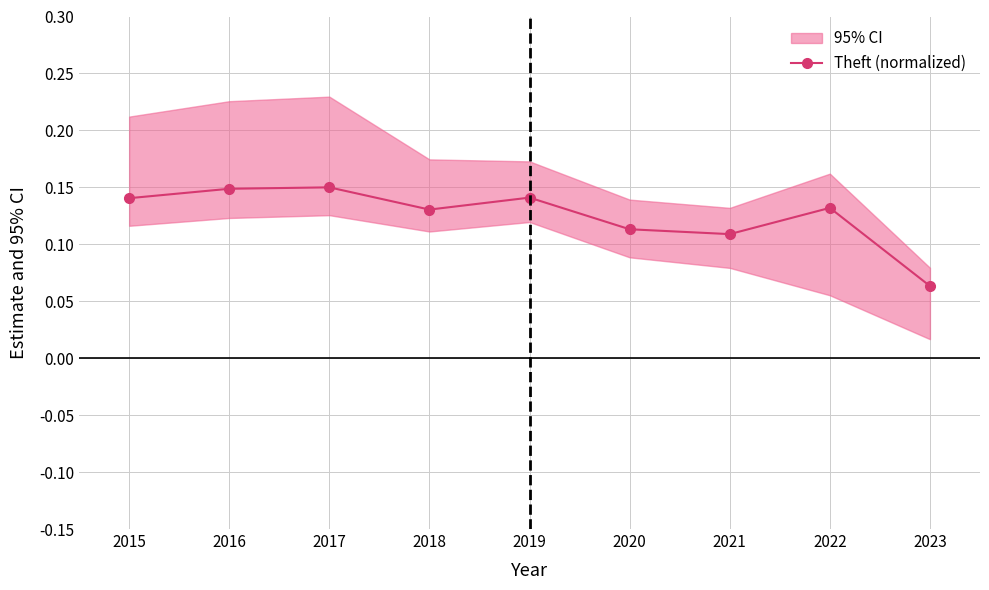

How many lines are shown in the chart?

1